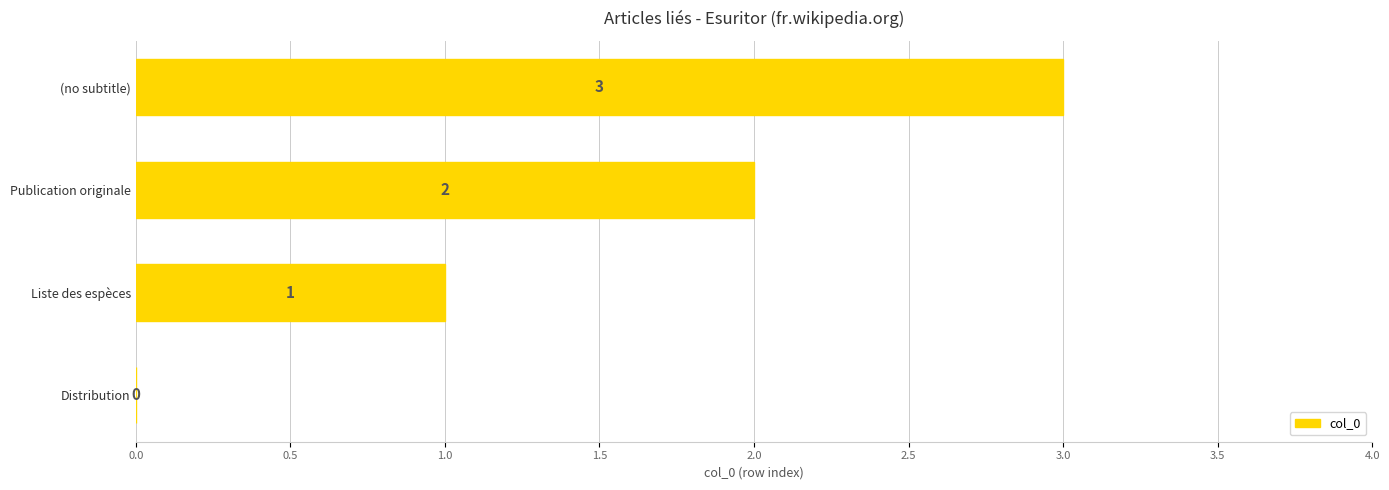

Where is the data nearest to the value 1?

Liste des espèces